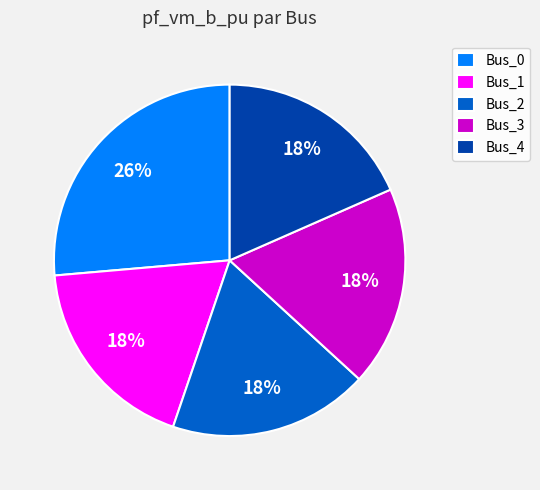

To the nearest percent, what is the average slice percentage?

20%